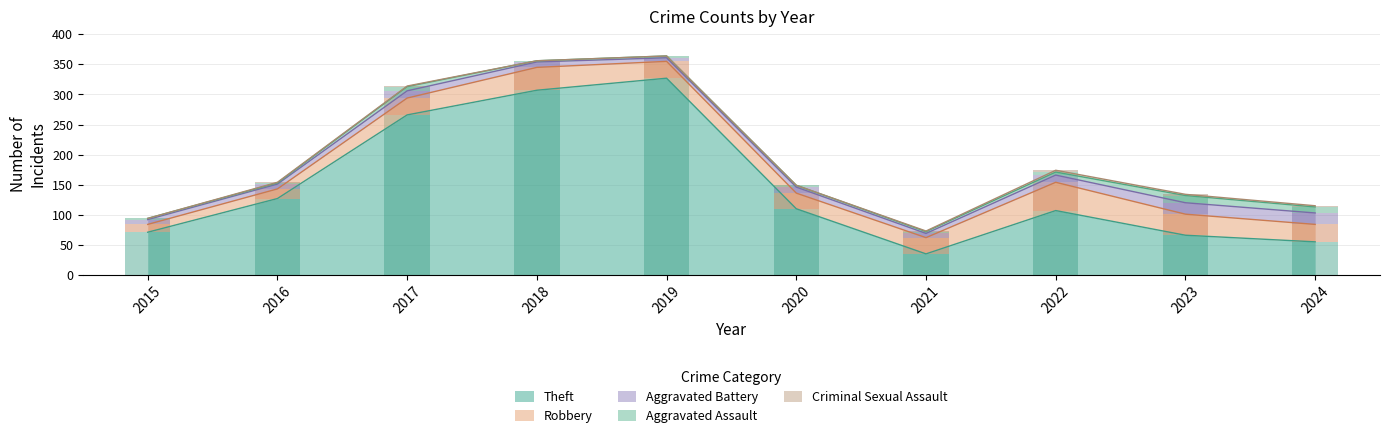

Reading left to right, what are all the values shown in this chart?

Theft: 71	127	266	307	327	110	35	107	66	55
Robbery: 13	16	28	38	28	26	27	47	35	29
Aggravated Battery: 8	8	12	9	6	10	7	12	19	19
Aggravated Assault: 2	2	7	2	3	3	3	5	12	10
Criminal Sexual Assault: 0	1	1	0	0	0	1	3	2	2